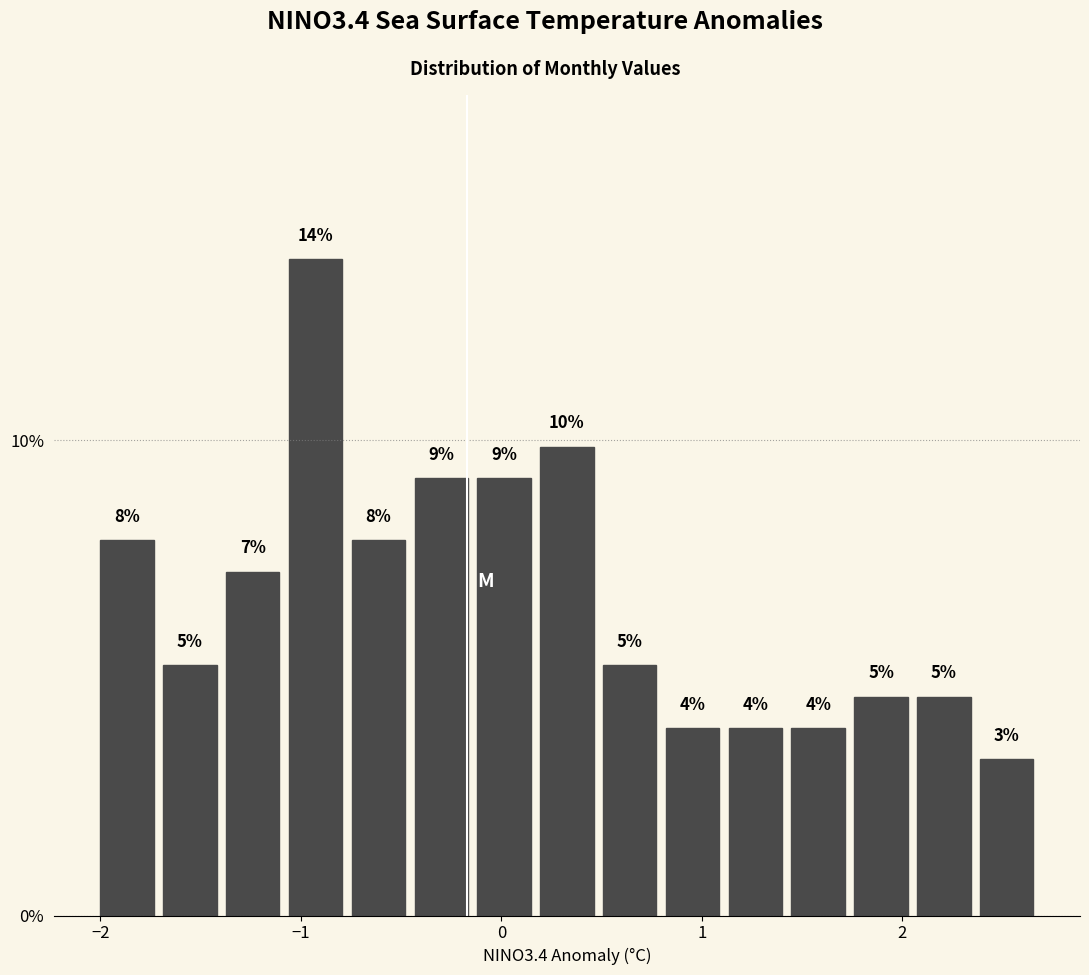

Read against the x-axis, roughly where is the centre of the tallest bar?

-0.9